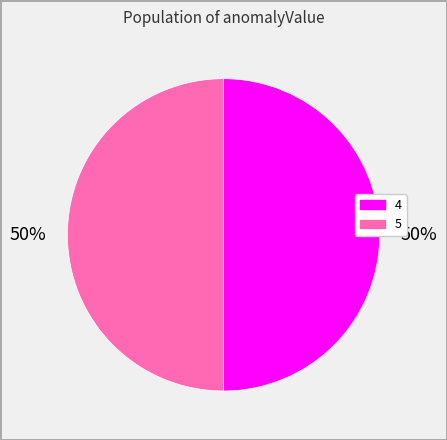

What percentage is the 5 slice, to the nearest percent?

50%